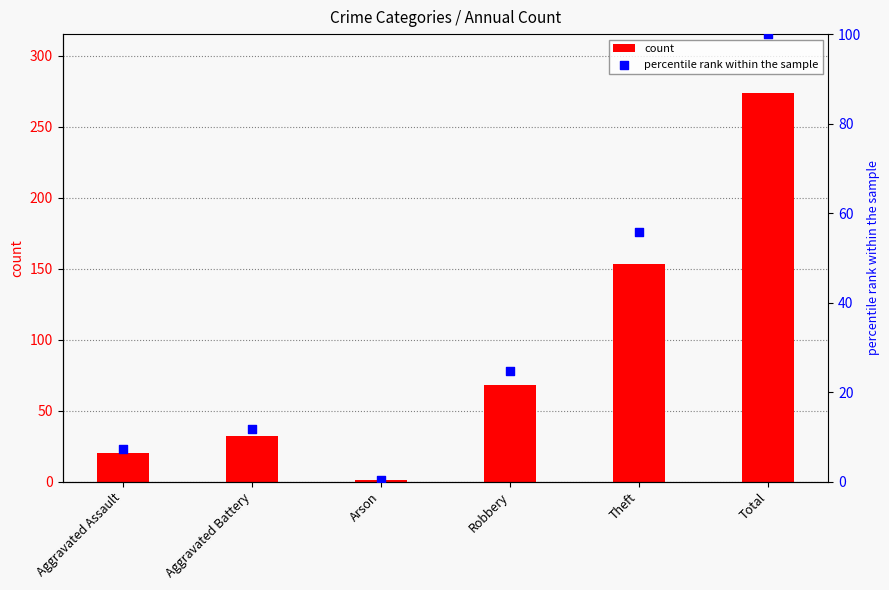

At which category is the sum across all series the highest?

Total